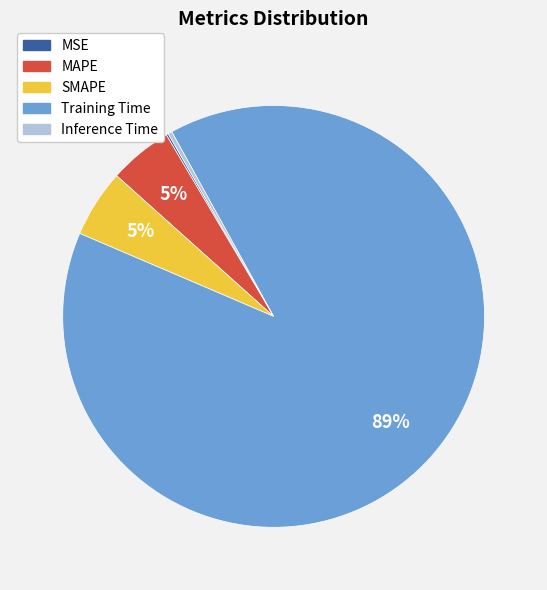

To the nearest percent, what percentage of the pie is SMAPE?

5%